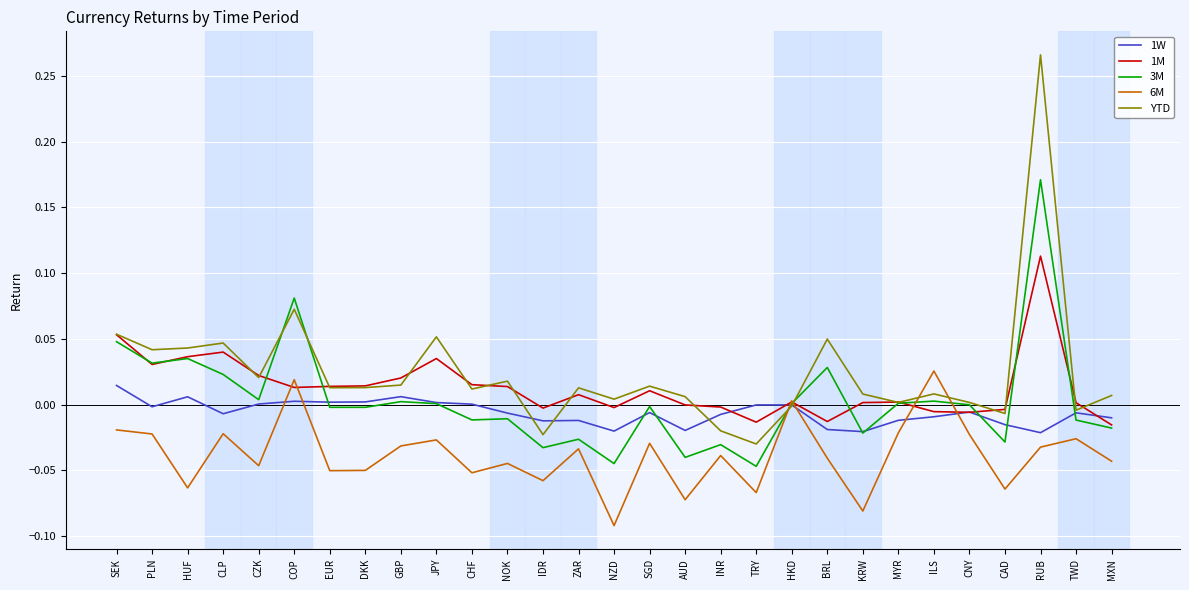

Is it true that 1W equals -0.0 at NZD?

True